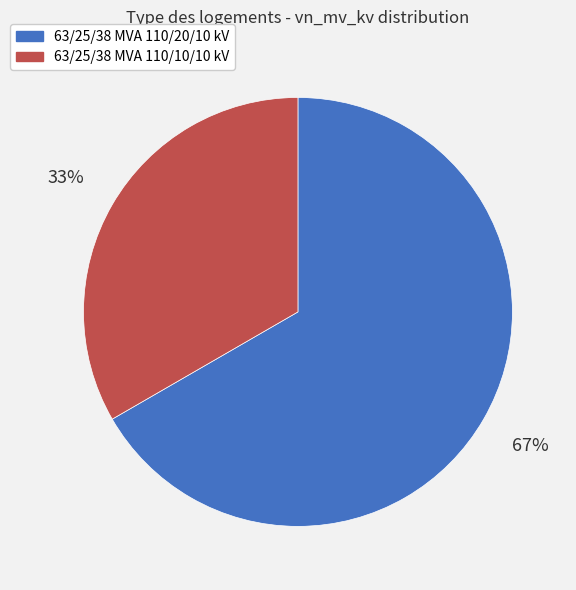

Count the number of slices in the pie.

2